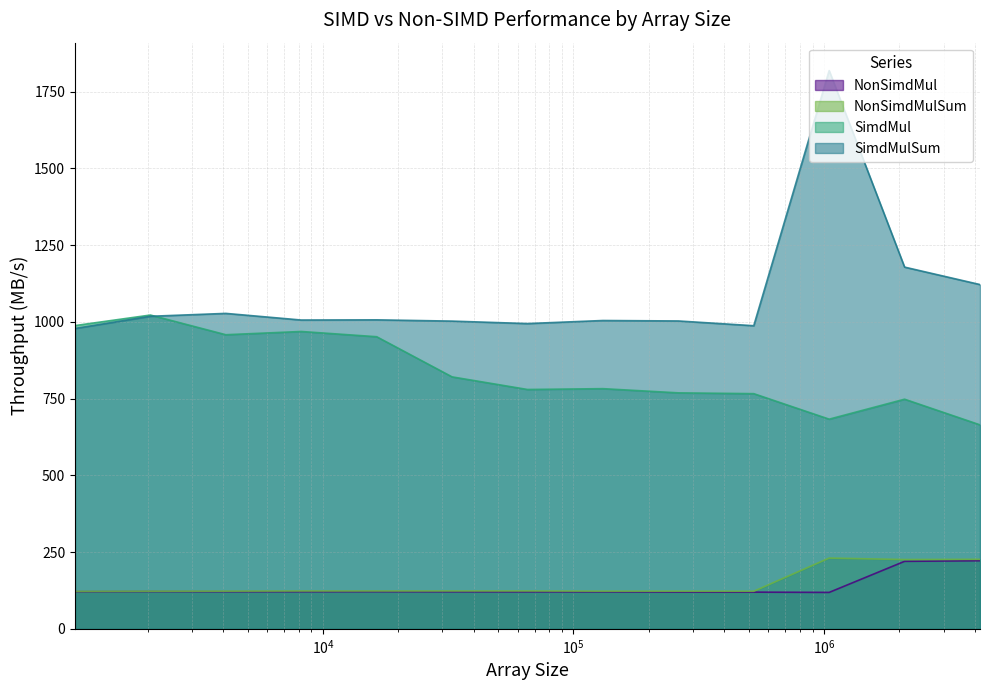

What is the sum of all NonSimdMulSum values?

1909.5